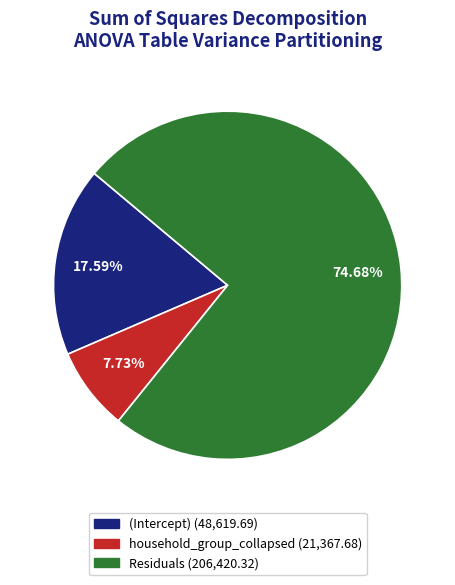

What is the majority slice?

Residuals